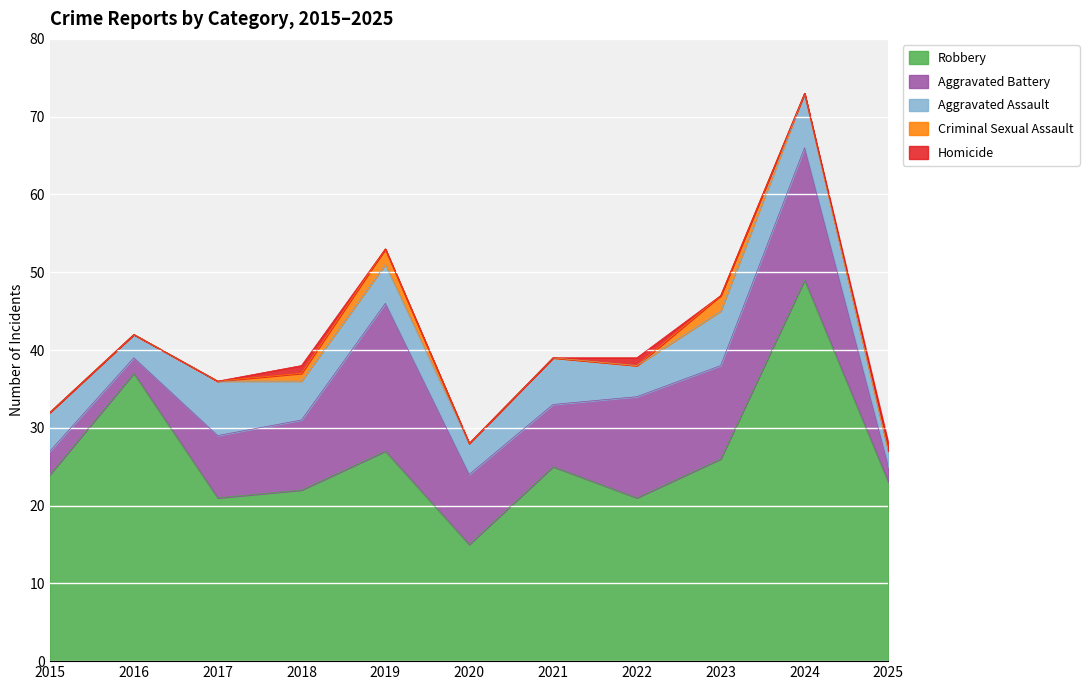

What is the value of the Robbery point at the 6th from the left?

15